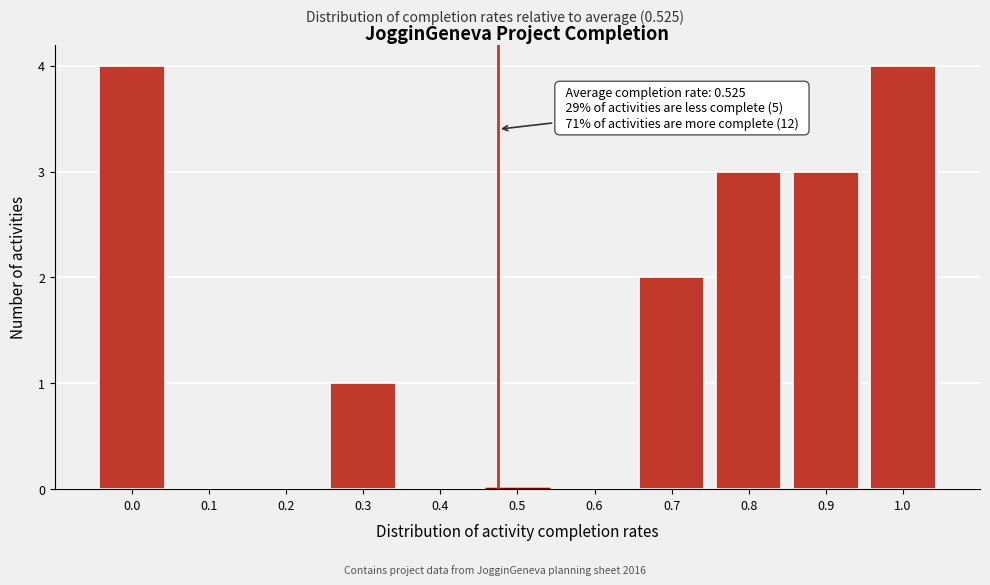

Reading left to right, transcribe all the data shown in this chart.

0.0=4	0.1=0	0.2=0	0.3=1	0.4=0	0.5=0	0.6=0	0.7=2	0.8=3	0.9=3	1.0=4